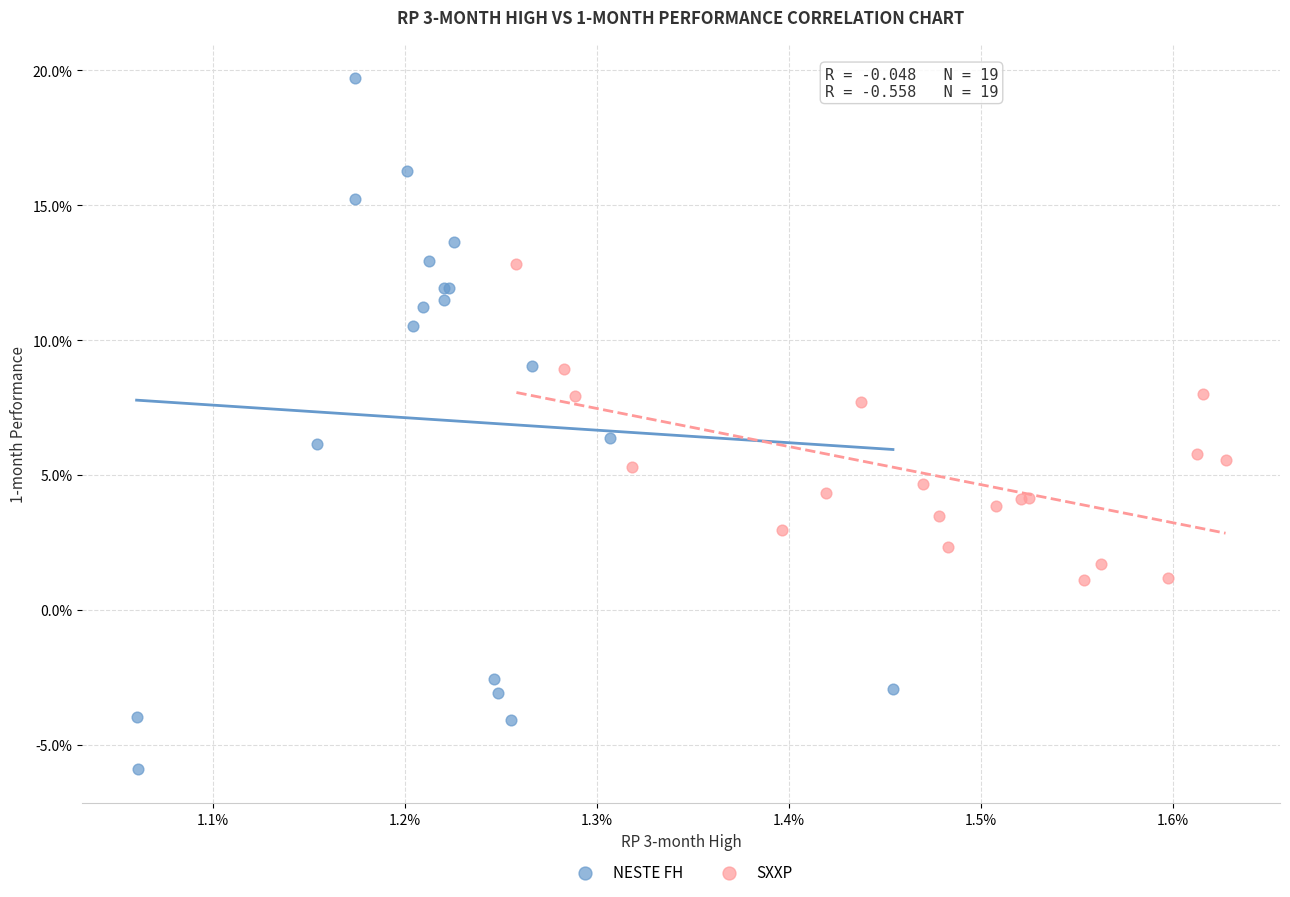

What are all the series names shown in the legend?

NESTE FH, SXXP